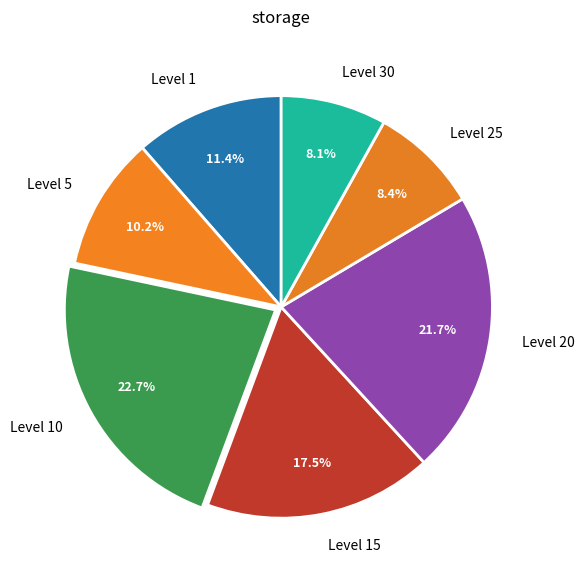

How much of the chart is everything except Level 10?

77.3%